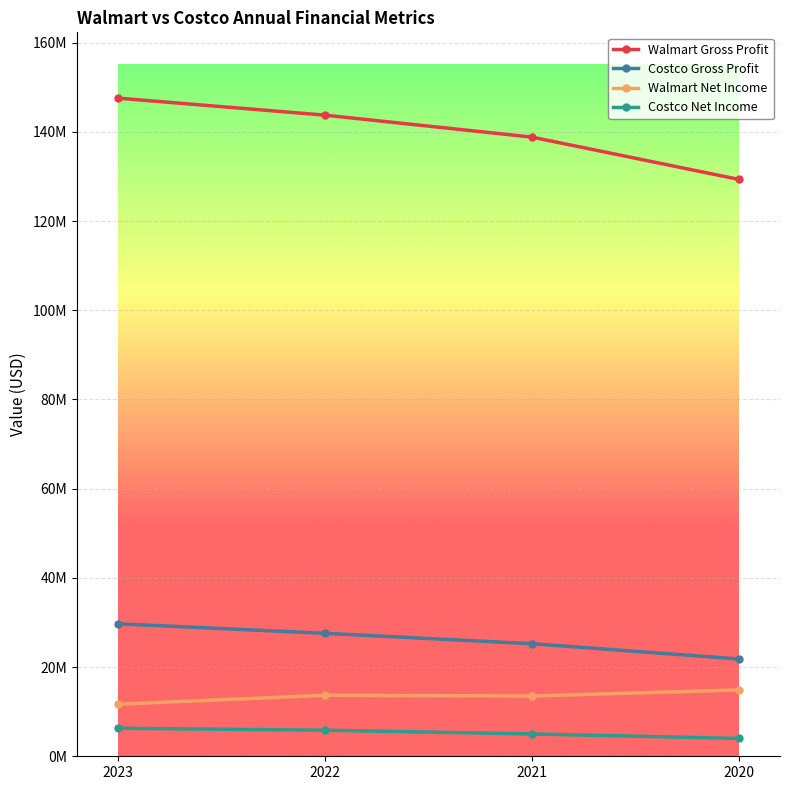

At which label does Walmart Net Income first exceed 13673000?

2020